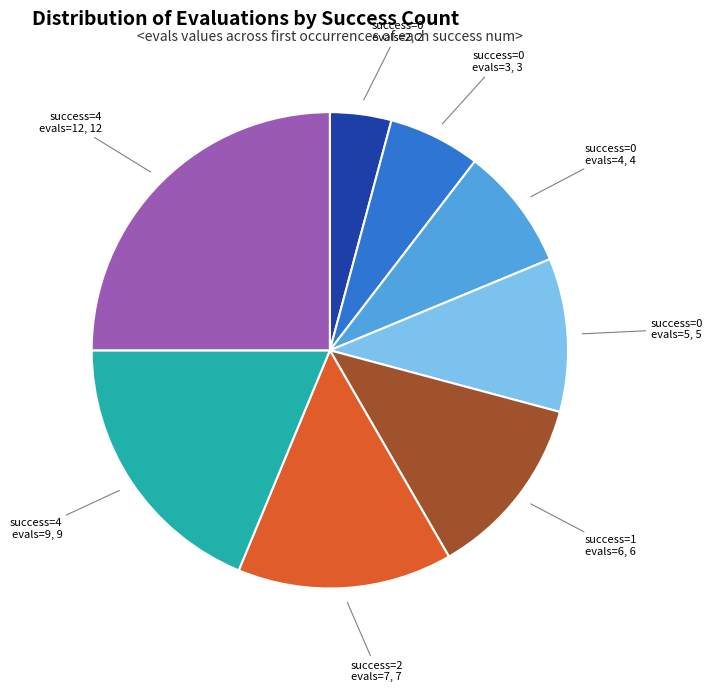

Is success=4 evals=9 the majority of the pie?

No